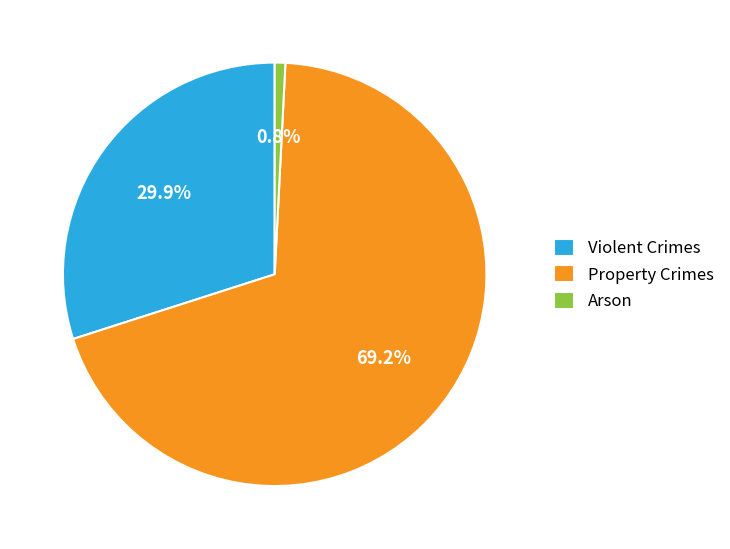

Count the number of slices in the pie.

3